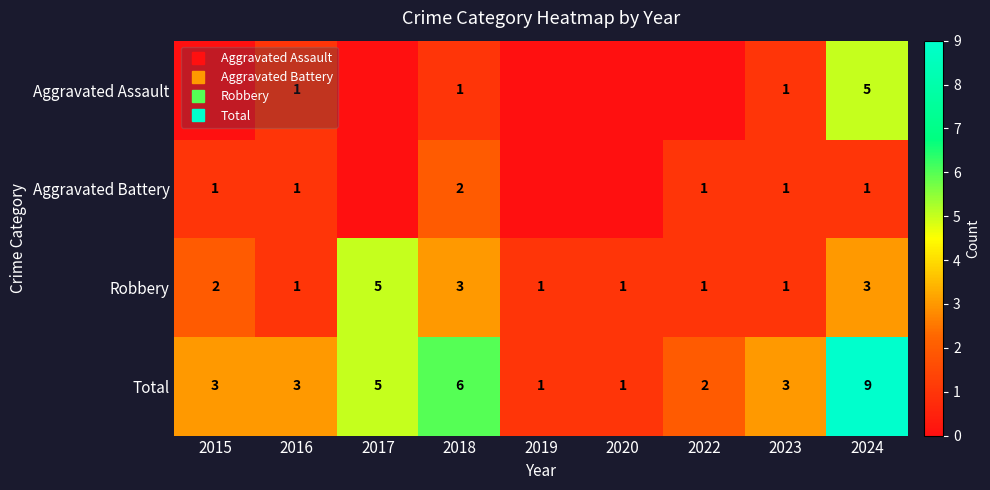

What is the average value of the Robbery series?

2